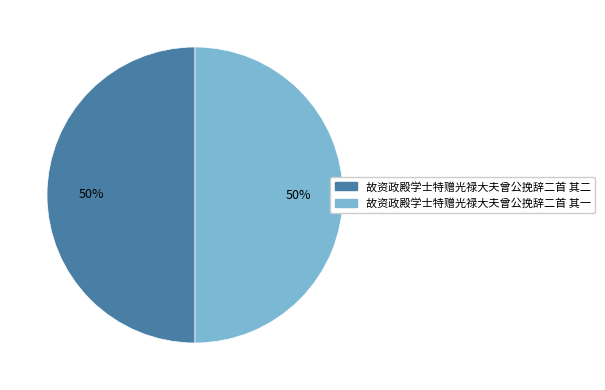

Is it true that 故资政殿学士特赠光禄大夫曾公挽辞二首 其一 is 63% of the pie?

False